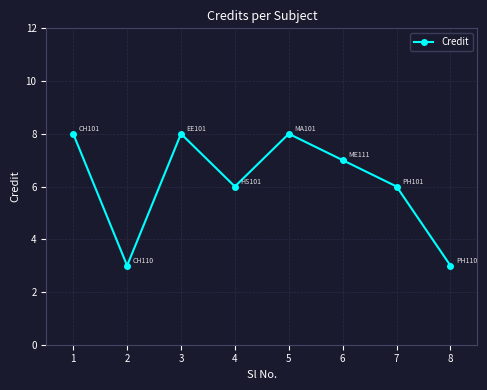

The value at 4 is 6. True or false?

True